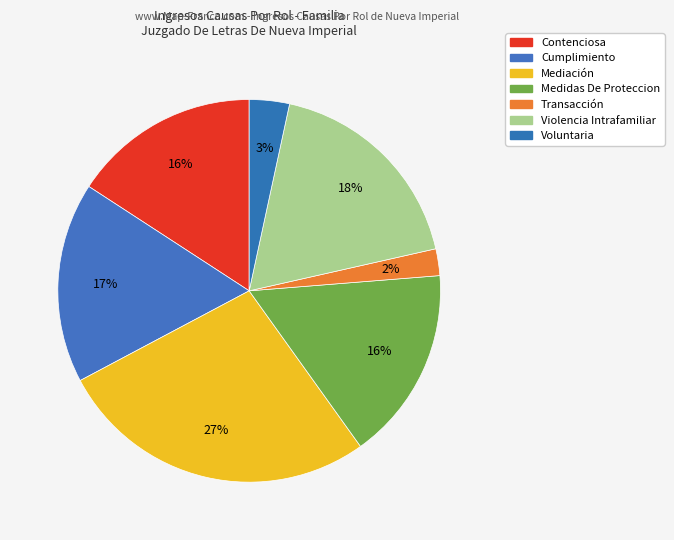

How many segments does this pie chart have?

7